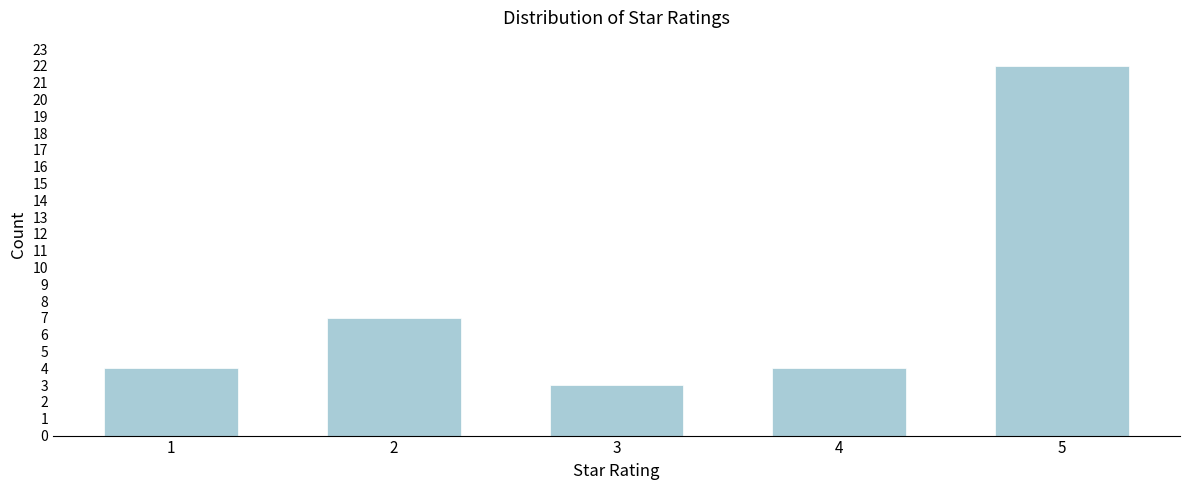

Reading left to right, what are all the values shown in this chart?

4	7	3	4	22